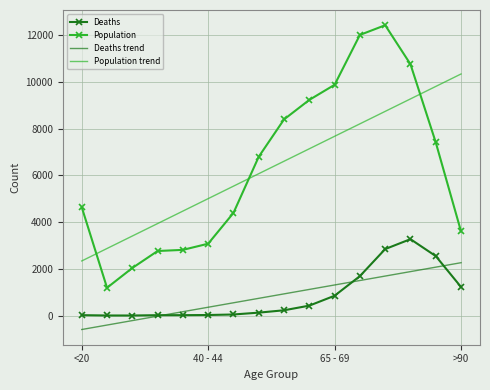

True or false: Deaths trend and Population trend intersect in this chart.

False